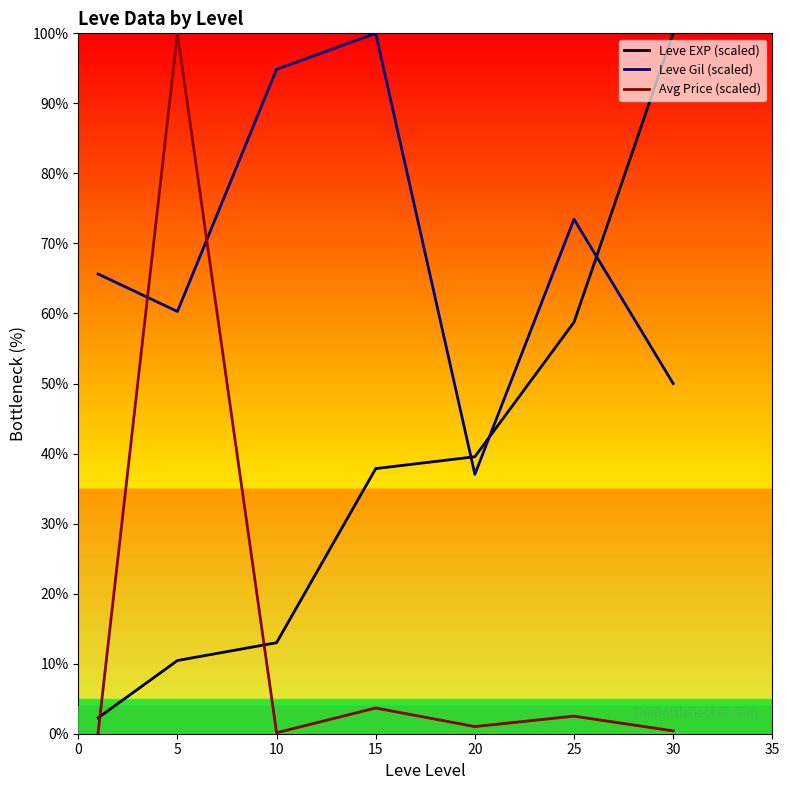

Reading left to right, transcribe all the data shown in this chart.

Leve EXP (scaled): 2.3	10.5	13.0	37.9	39.5	58.8	100.0
Leve Gil (scaled): 65.6	60.3	94.9	100.0	37.0	73.5	50.0
Avg Price (scaled): 0.1	100.0	0.1	3.7	1.0	2.5	0.4